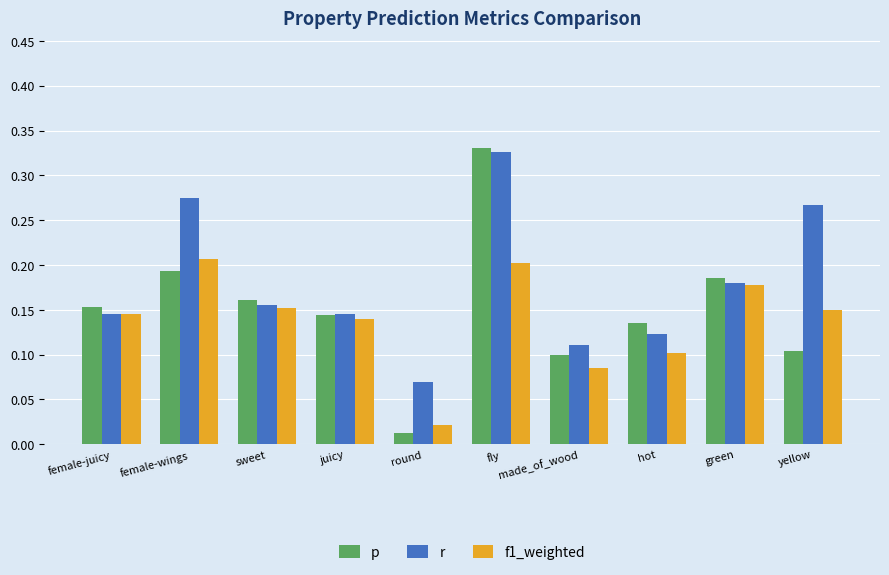

The p series shows 0.1 at made_of_wood. True or false?

True